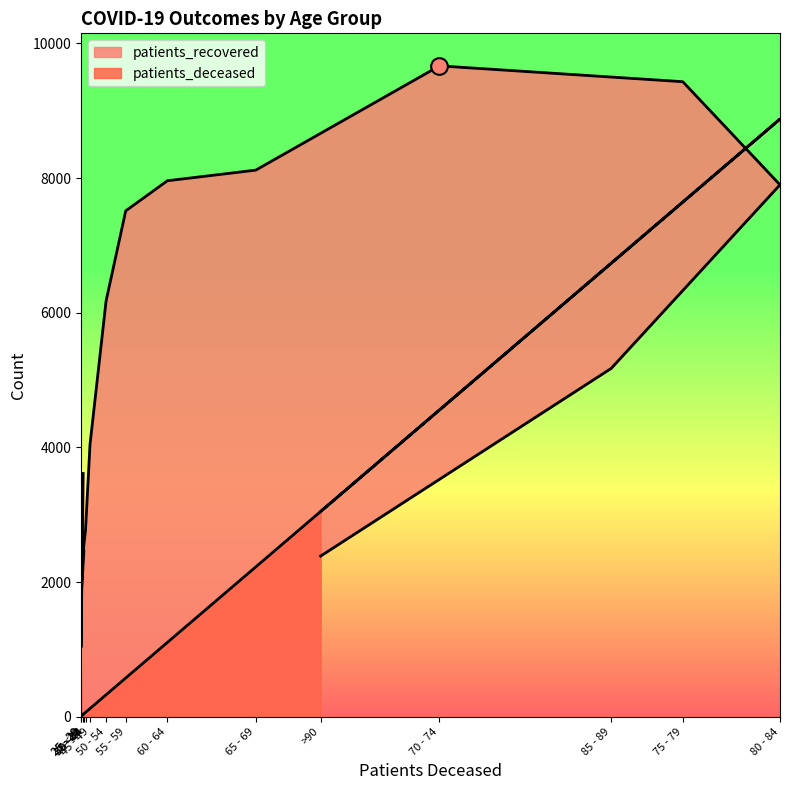

How many intersections are there between patients_recovered and patients_deceased?

1